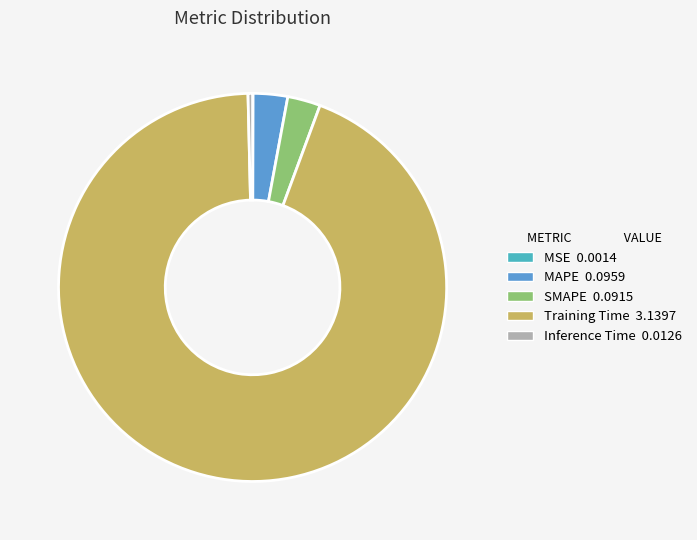

What is the smallest slice in the pie chart?

MSE